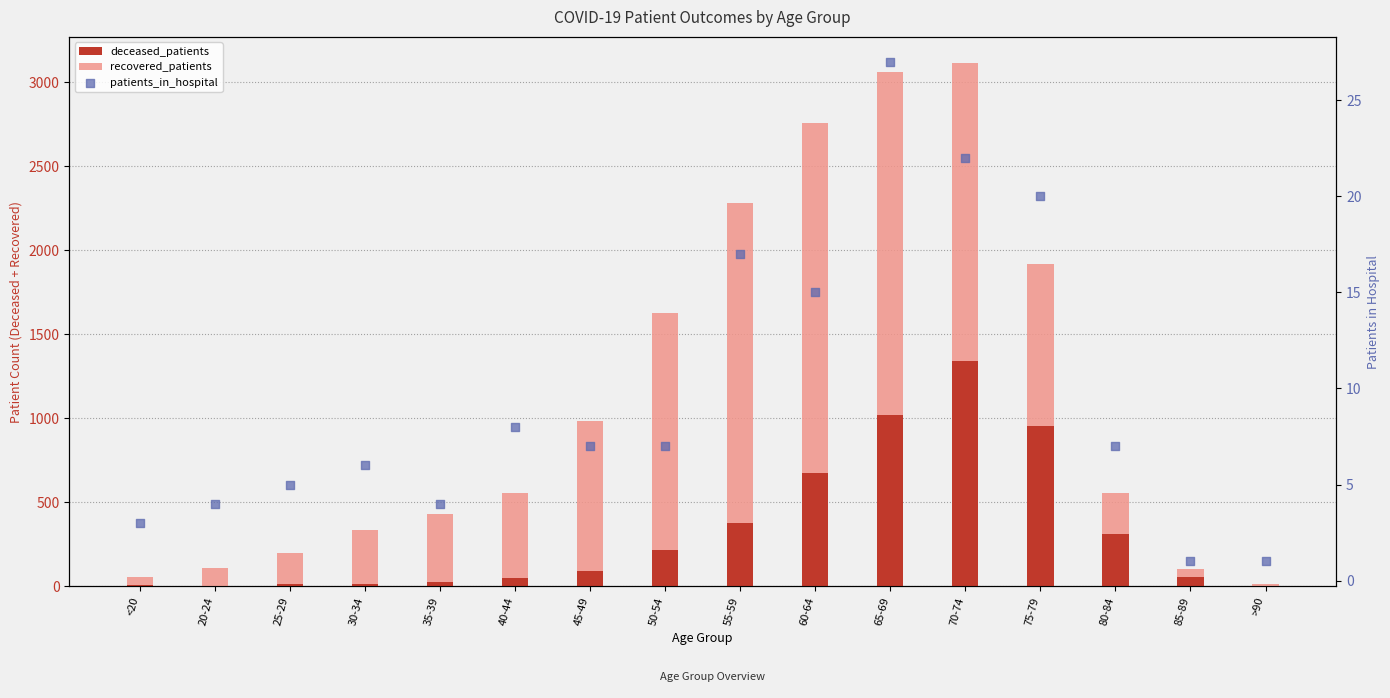

At which category is the sum across all series the highest?

70-74